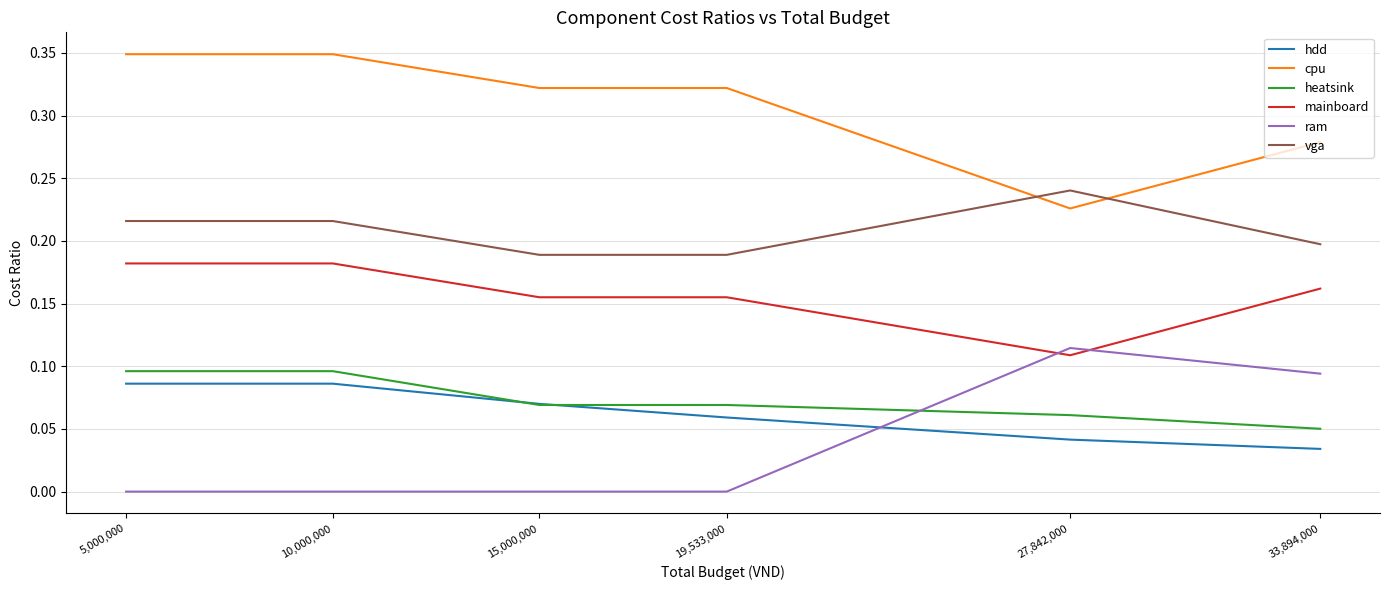

Which series has the widest spread of values?

cpu